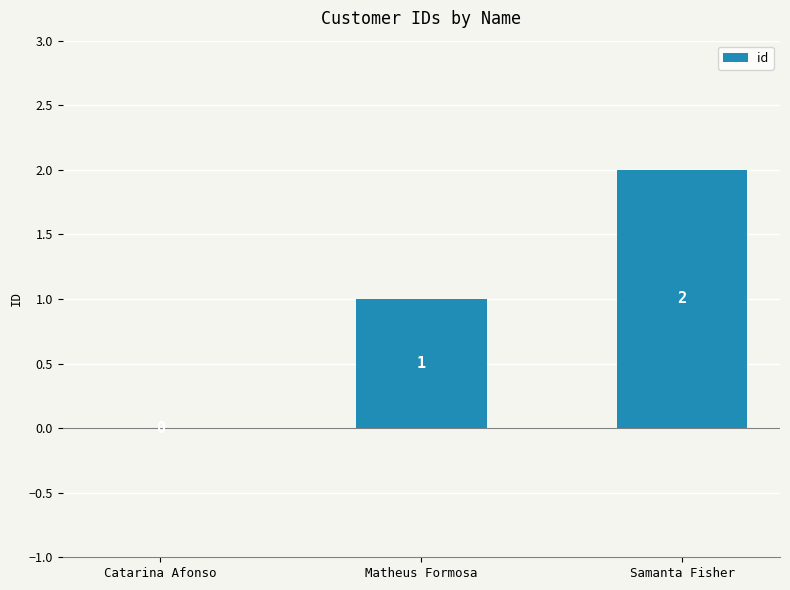

Which category has the highest value across all series?

Samanta Fisher